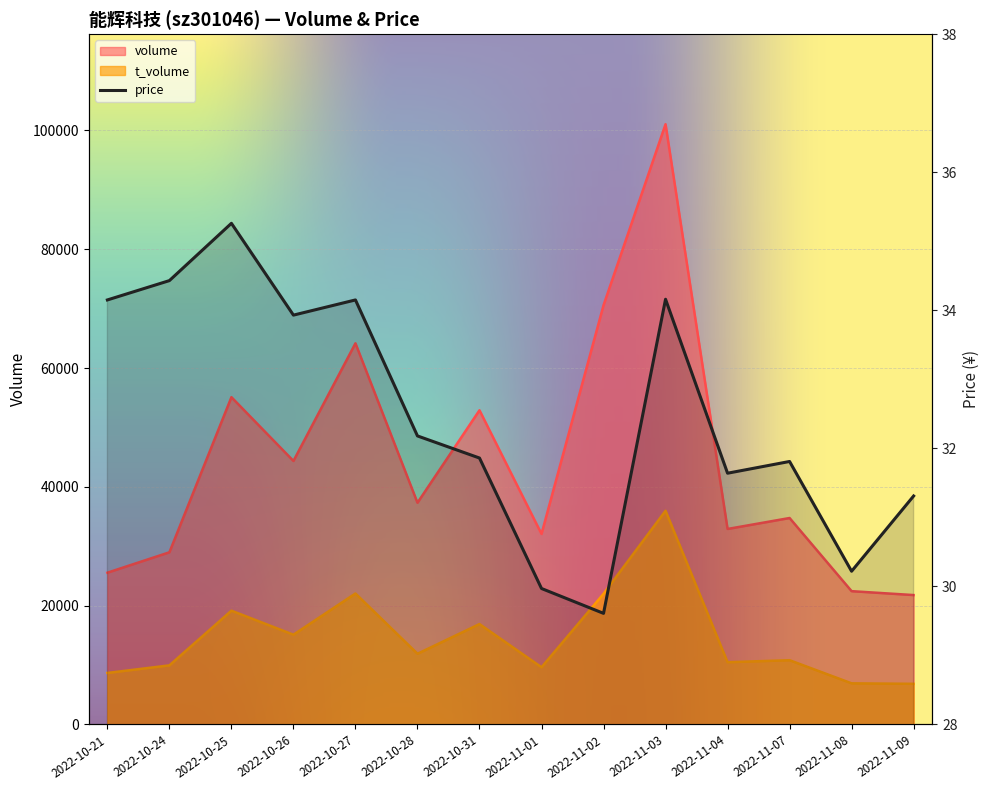

Which series changed the most between 2022-10-26 and 2022-11-02?

volume